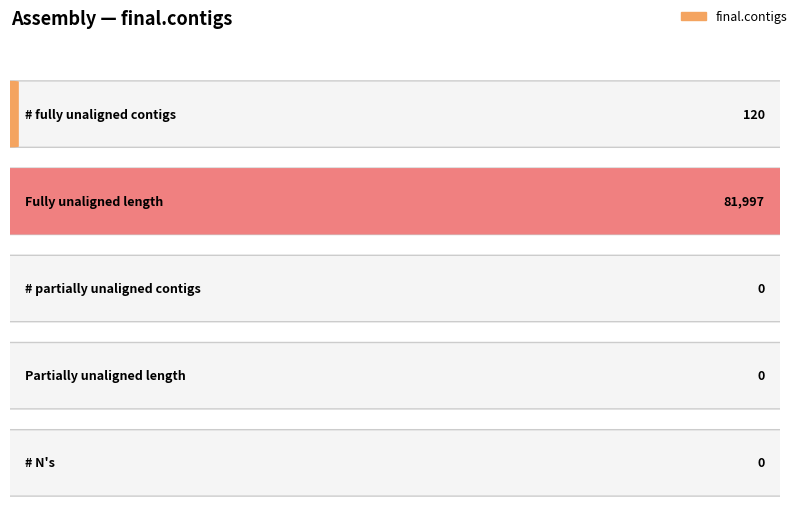

Read the value at # fully unaligned contigs, to the nearest 10.

120